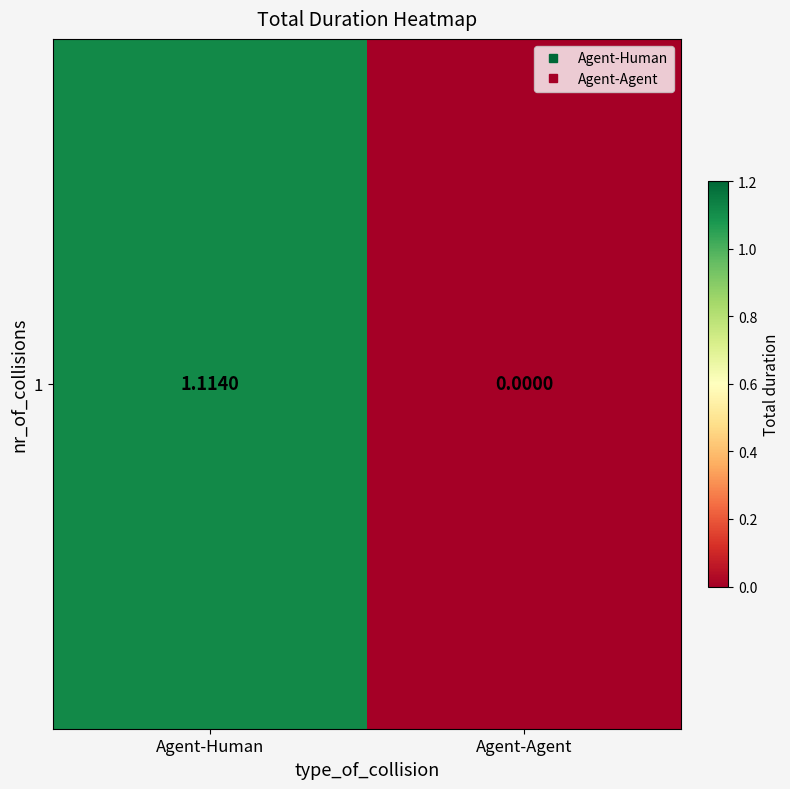

List the labels in order of value, largest first.

Agent-Human, Agent-Agent